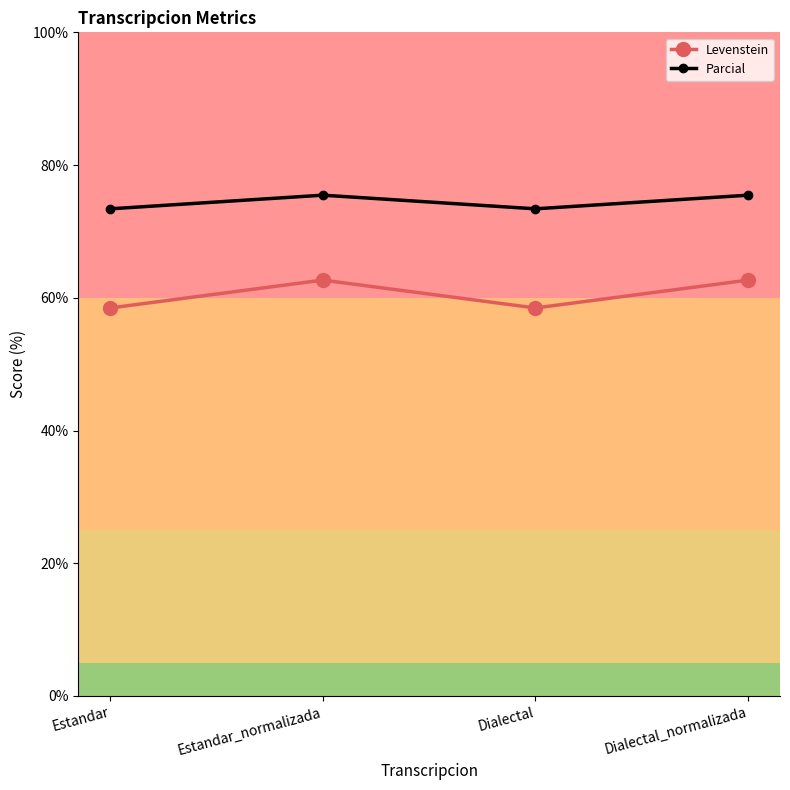

True or false: Parcial and Levenstein cross at least once.

False